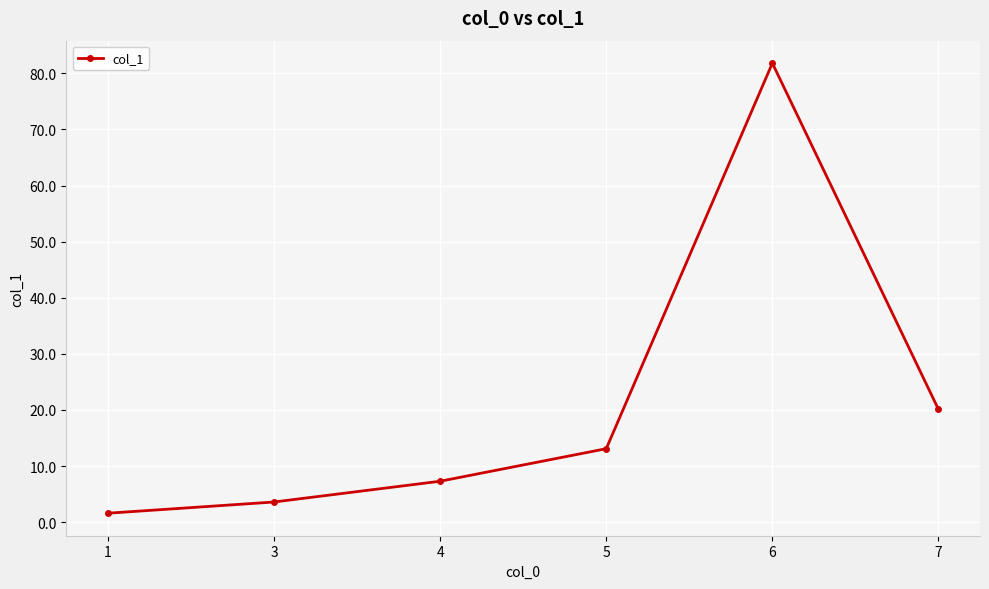

True or false: the data has more than 2 interior local peaks.

False